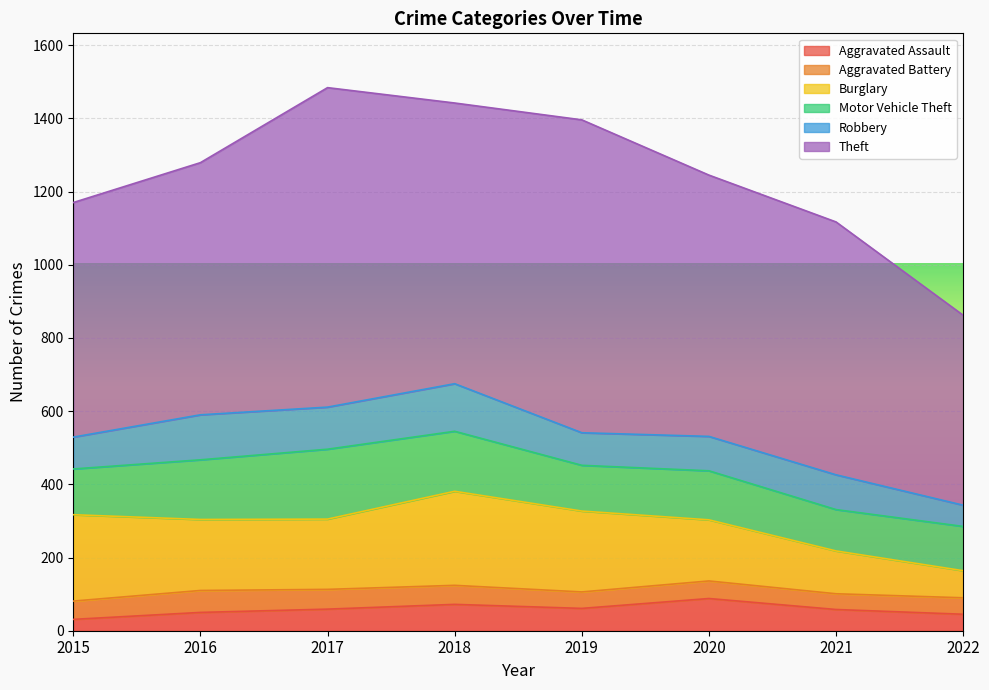

Where do Aggravated Battery and Aggravated Assault first cross each other?

2016 and 2017